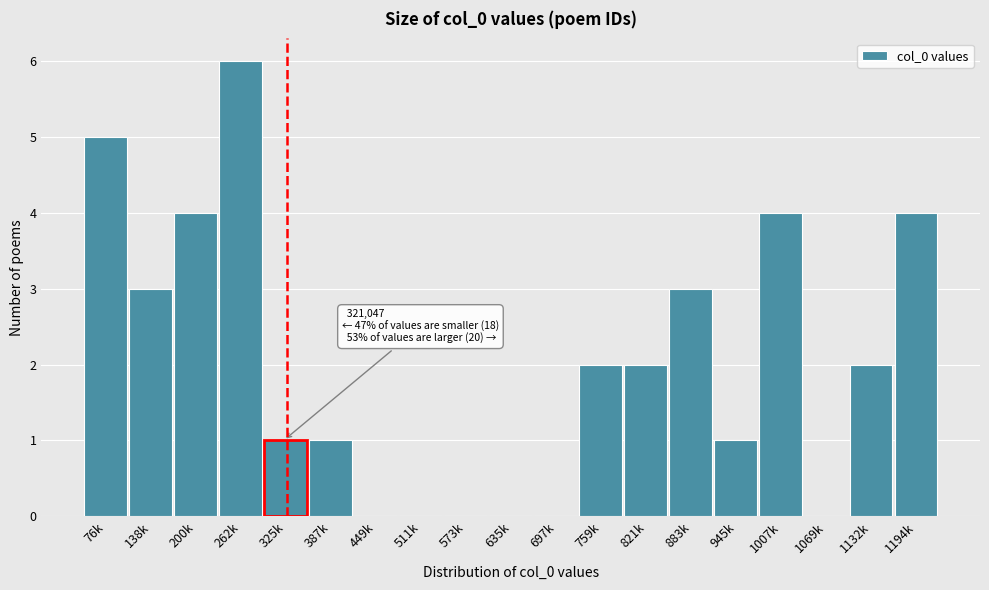

Reading right to left, transcribe all the data shown in this chart.

1194k=4	1132k=2	1069k=0	1007k=4	945k=1	883k=3	821k=2	759k=2	697k=0	635k=0	573k=0	511k=0	449k=0	387k=1	325k=1	262k=6	200k=4	138k=3	76k=5